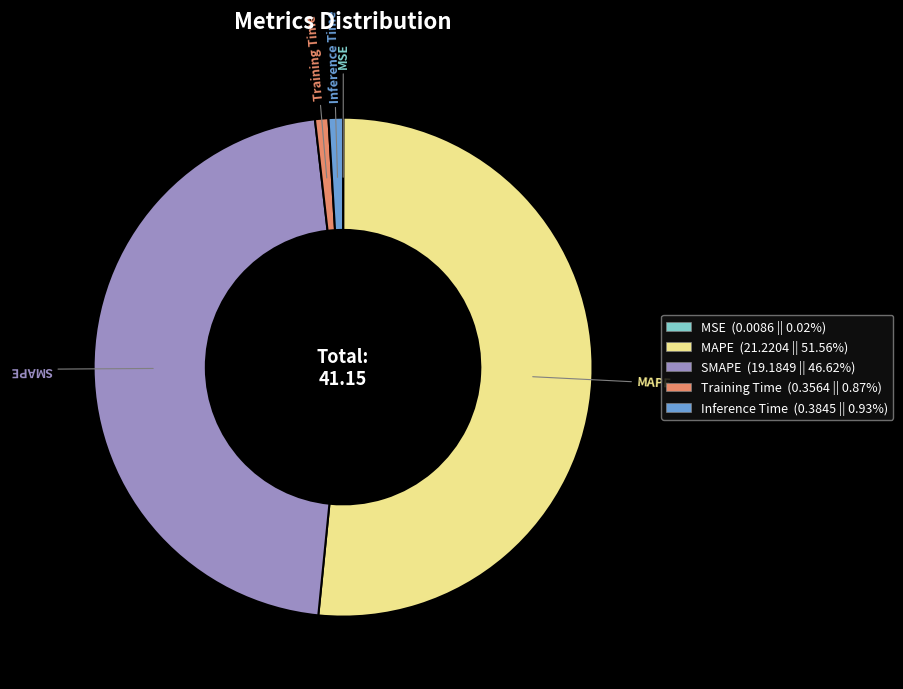

Is there any slice that represents more than half of the pie?

Yes